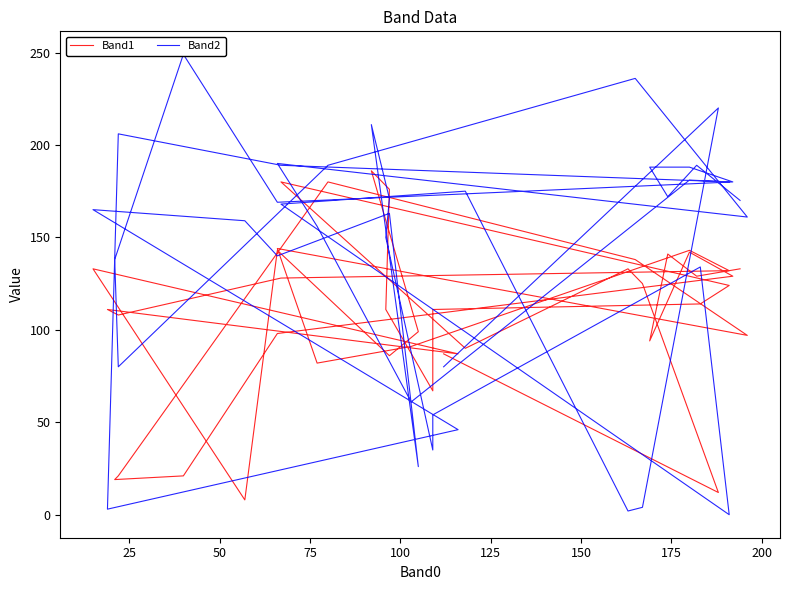

Rank the series by their average value, from lowest to highest.

Band1, Band2